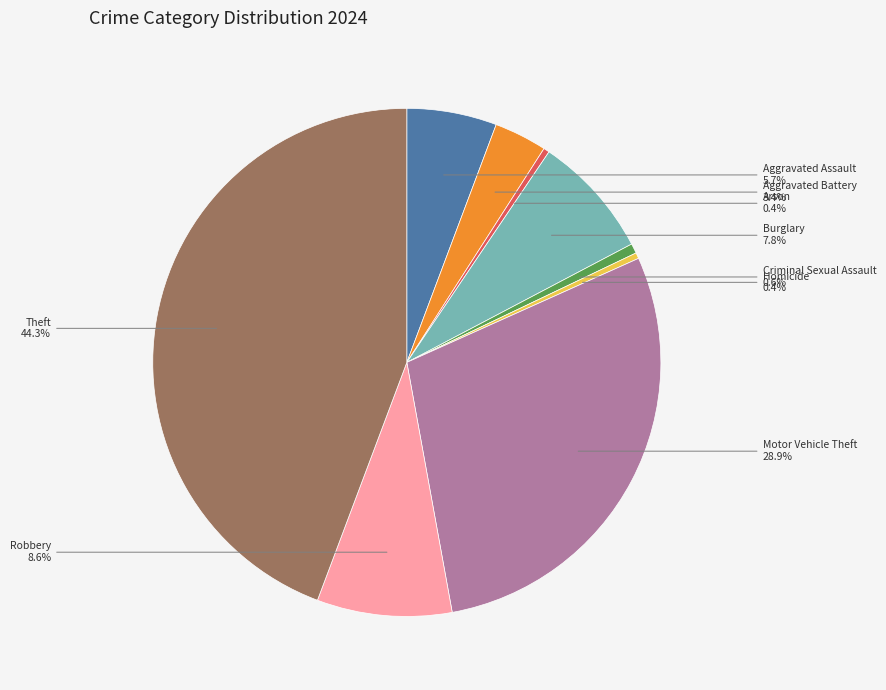

How many segments does this pie chart have?

9